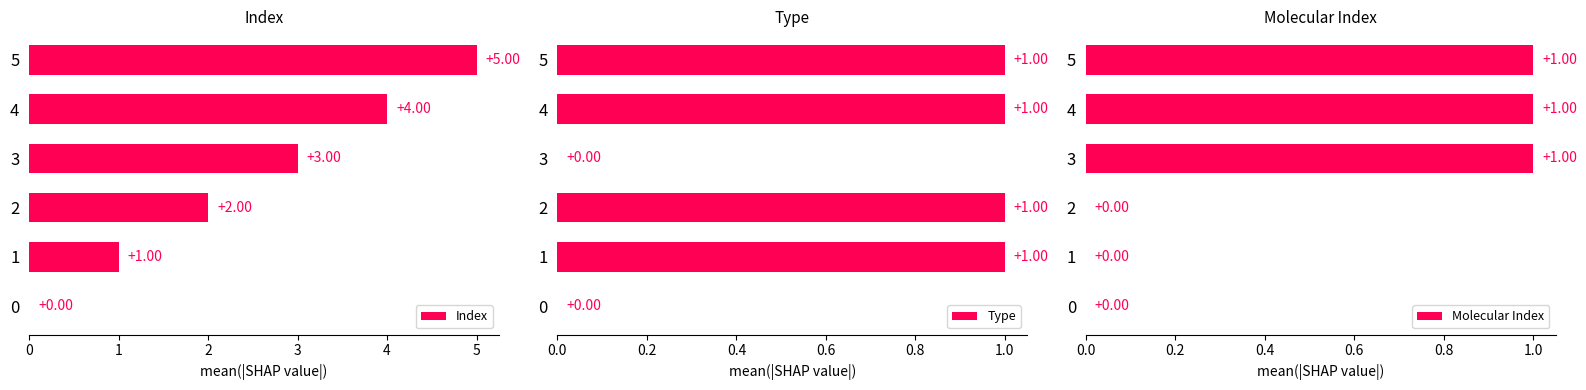

What are all the series names shown in the legend?

Index, Type, Molecular Index